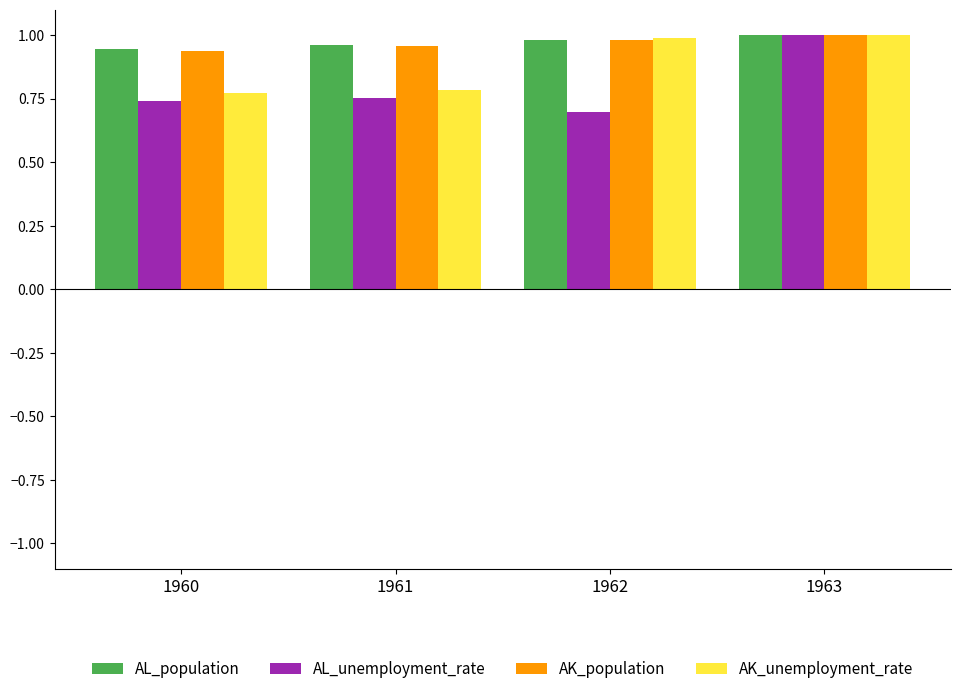

At which category is the sum across all series the highest?

1963